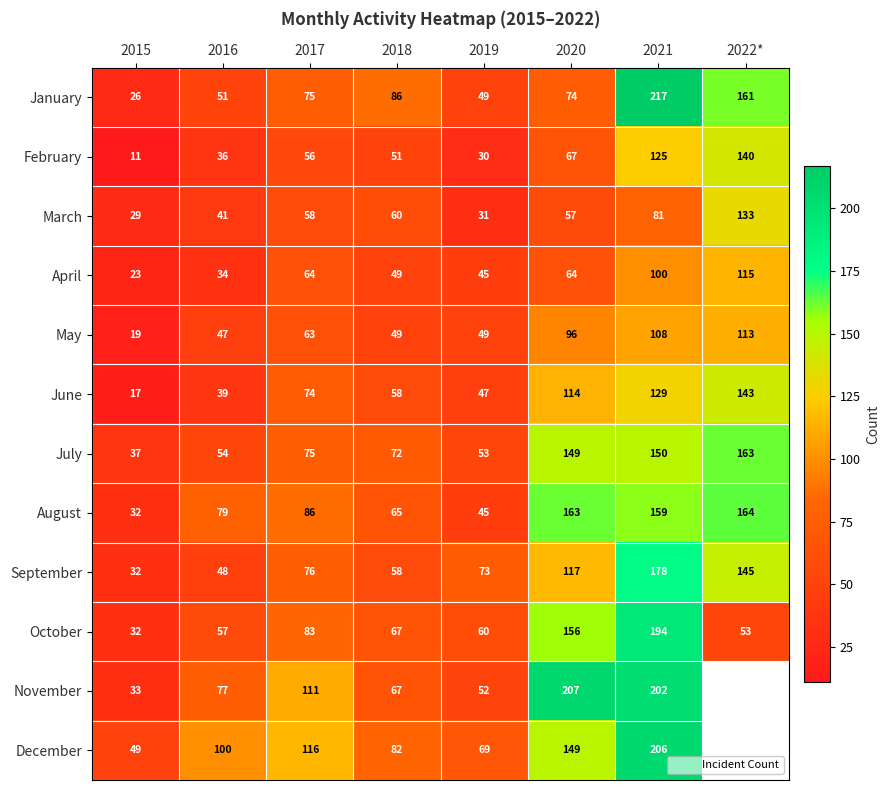

What is the difference between the highest and lowest values at 2020?

150